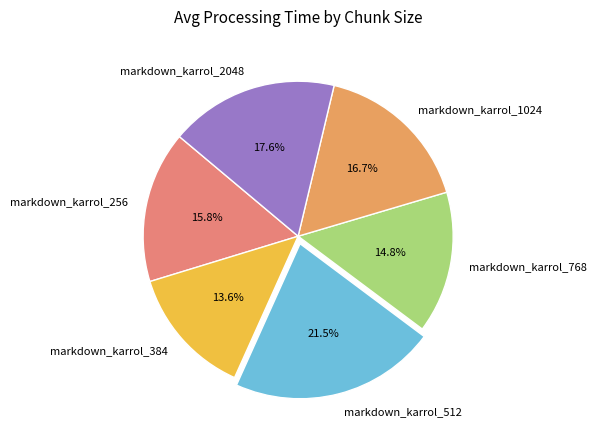

To the nearest percent, what is the average slice percentage?

17%